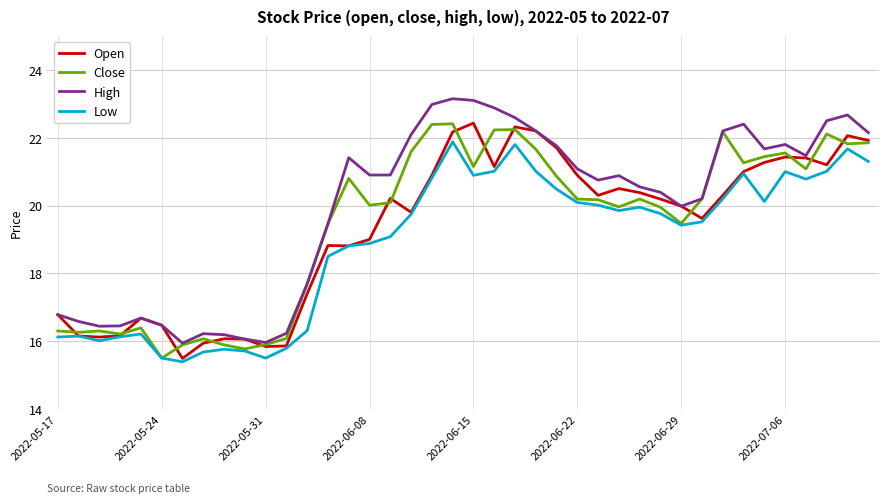

Which series has the largest range (max minus min)?

High